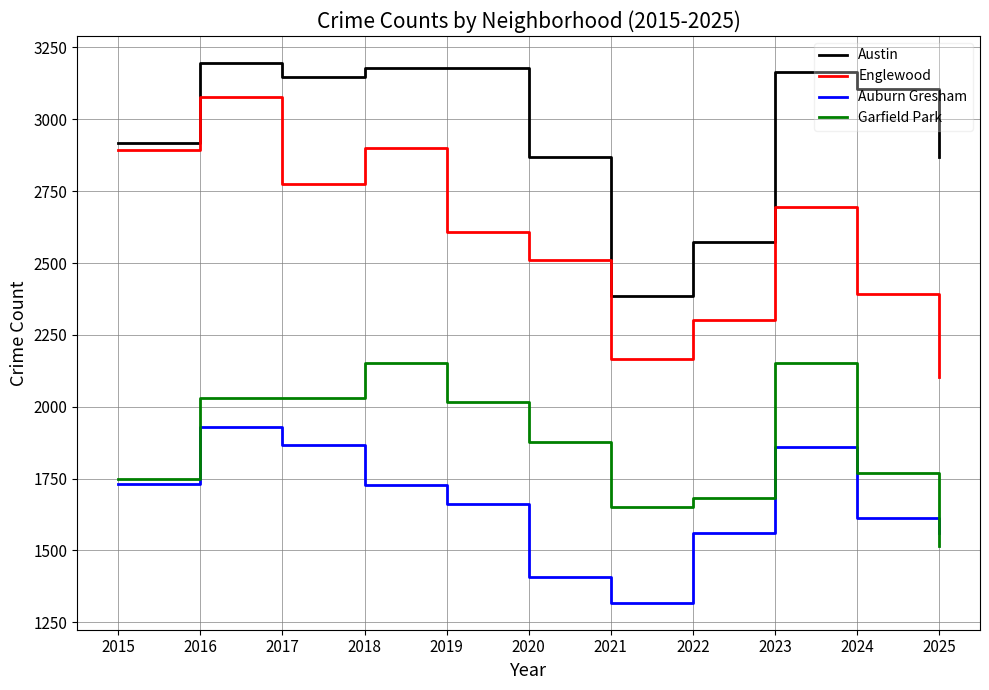

Which series has the largest total across all categories?

Austin